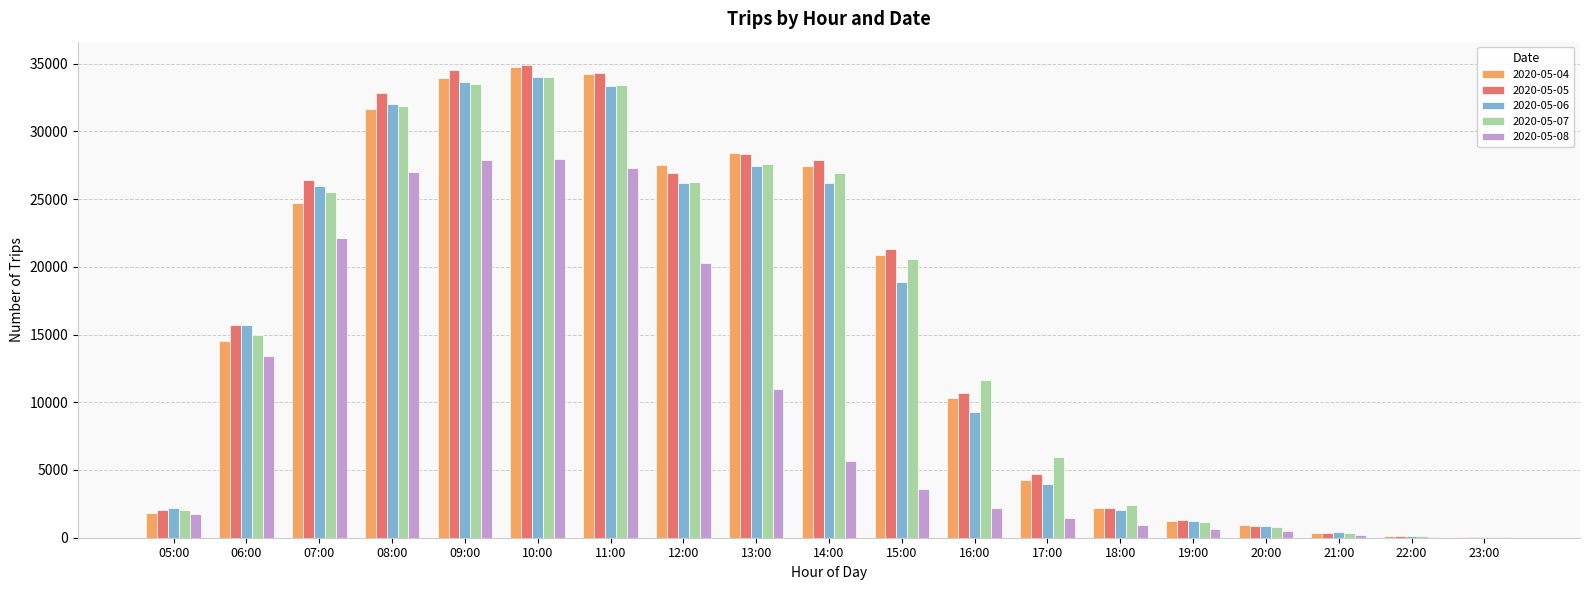

At which category is the sum across all series the highest?

10:00